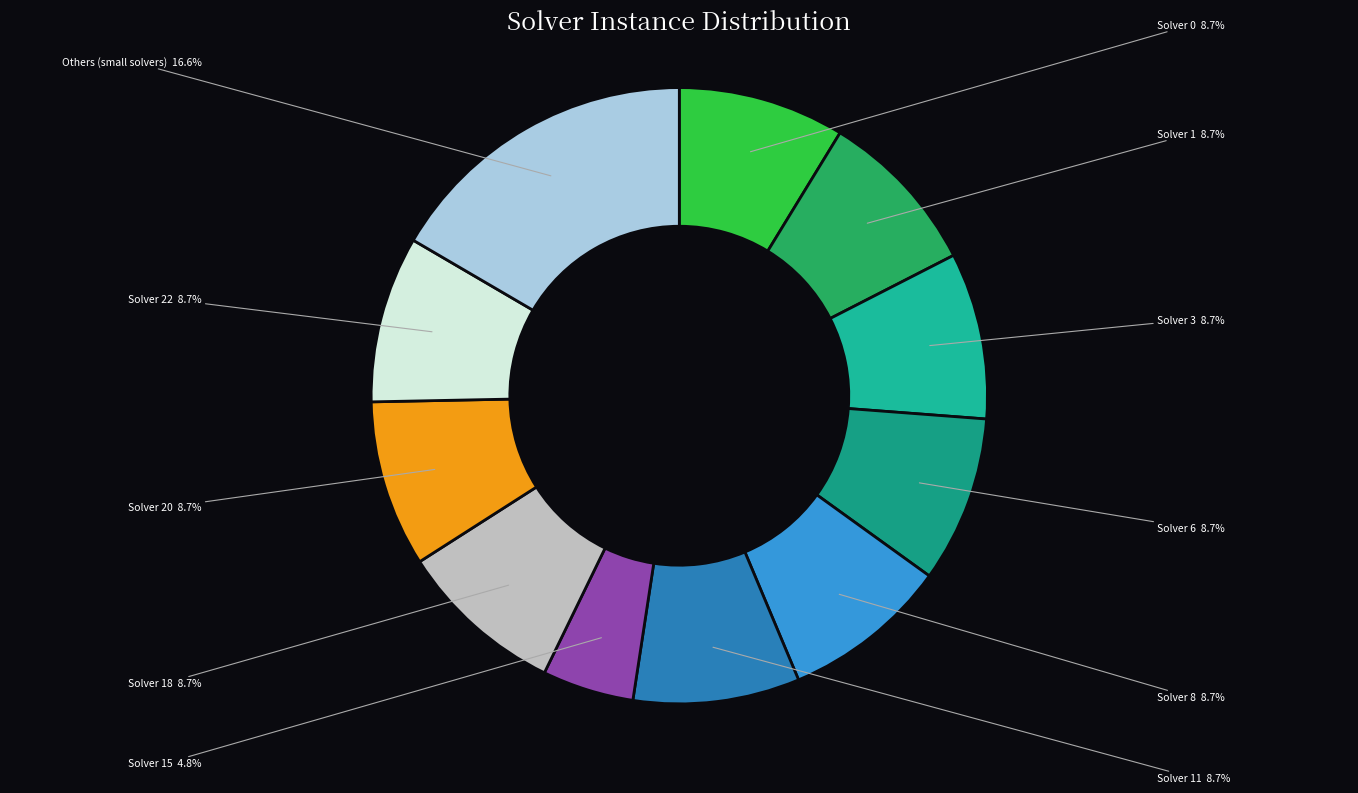

Count the number of slices in the pie.

11